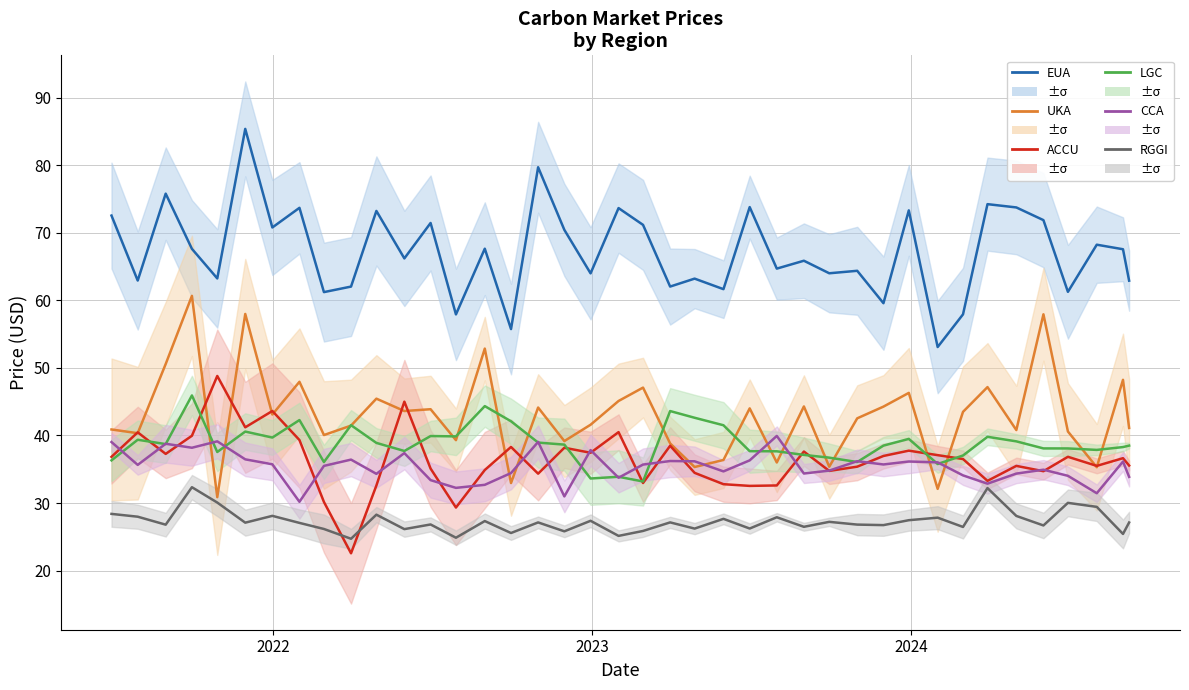

True or false: CCA has more than 2 interior local peaks.

True